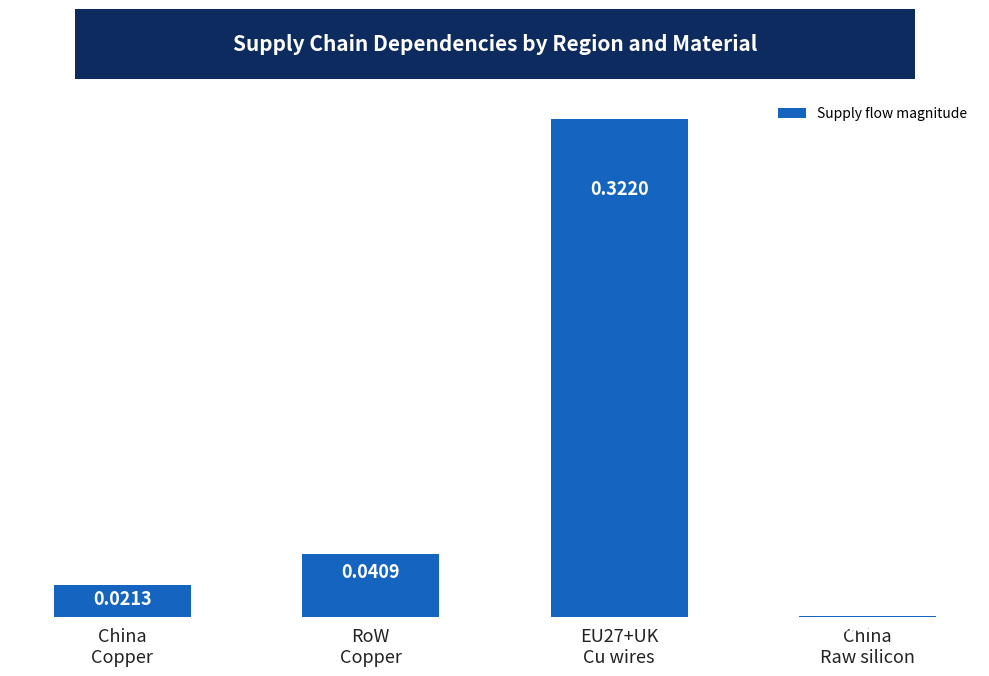

Which has a higher value, EU27+UK
Cu wires or RoW
Copper?

EU27+UK
Cu wires